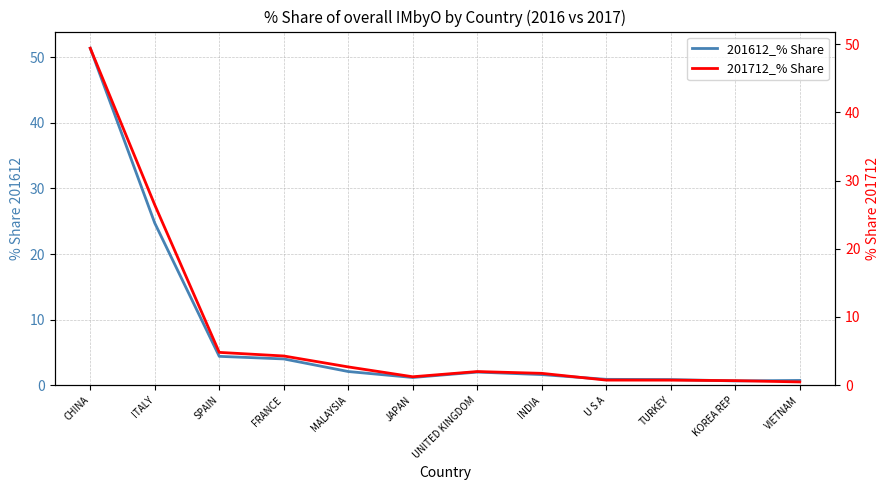

What is the value of the 201712_% Share point at the 7th from the left?

2.0